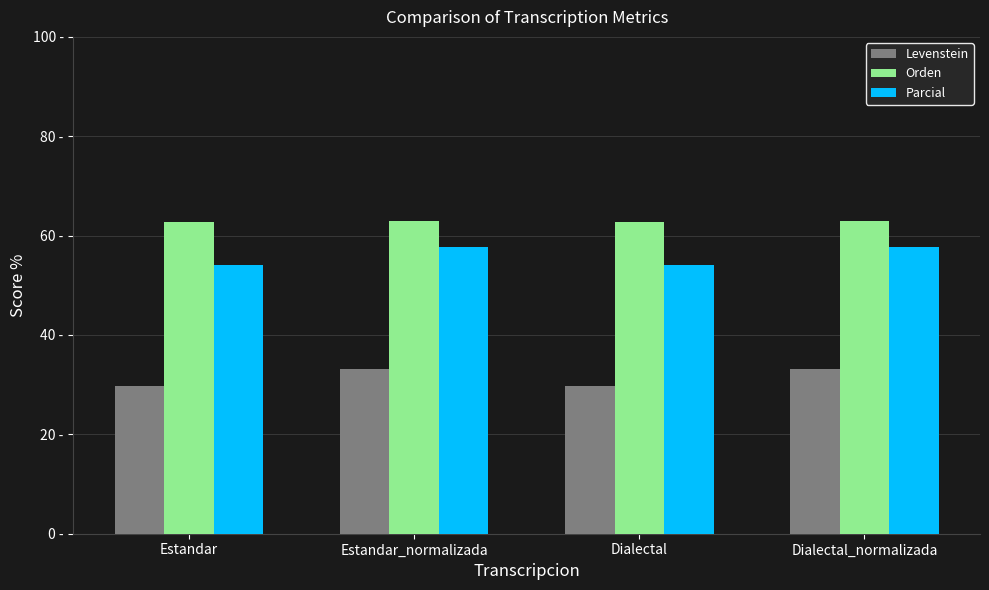

List the series in order of their overall mean, highest first.

Orden, Parcial, Levenstein